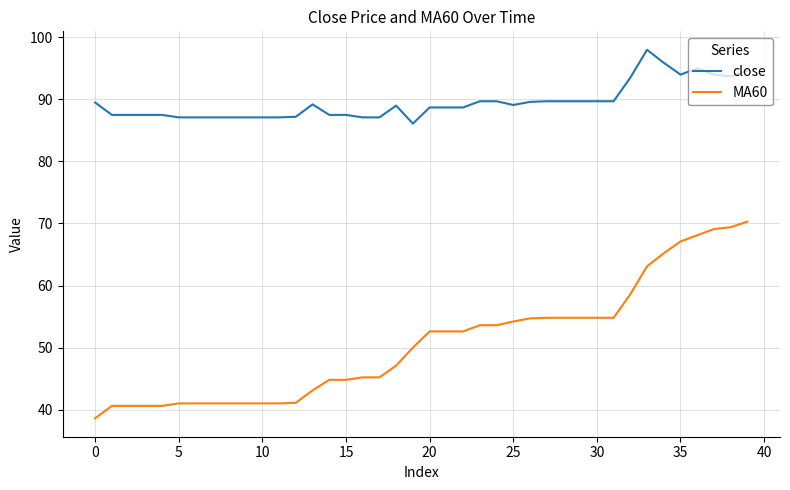

What is the maximum value for MA60?

70.3